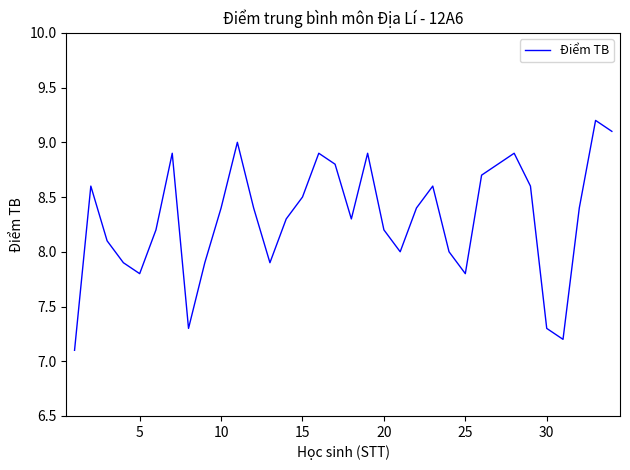

What is the difference between the maximum and minimum values?

2.1